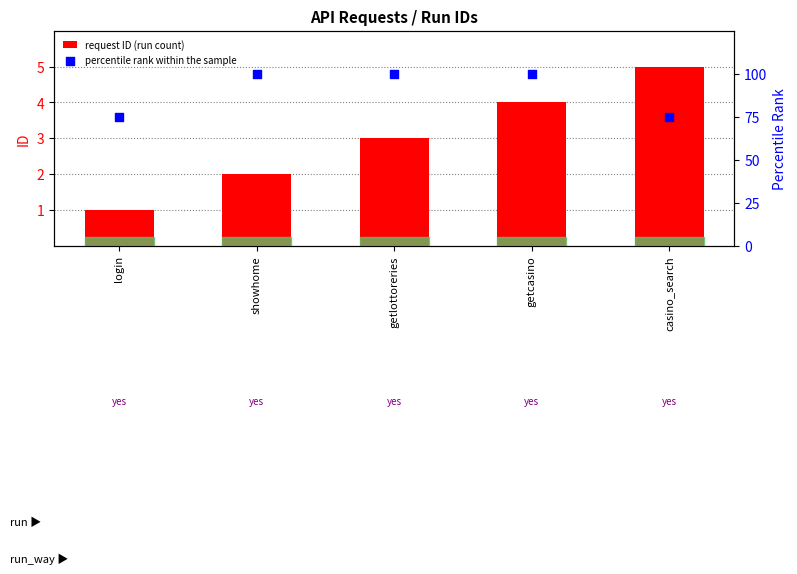

Is the value of request ID (run count) at login greater than the value of percentile rank within the sample at getcasino?

No